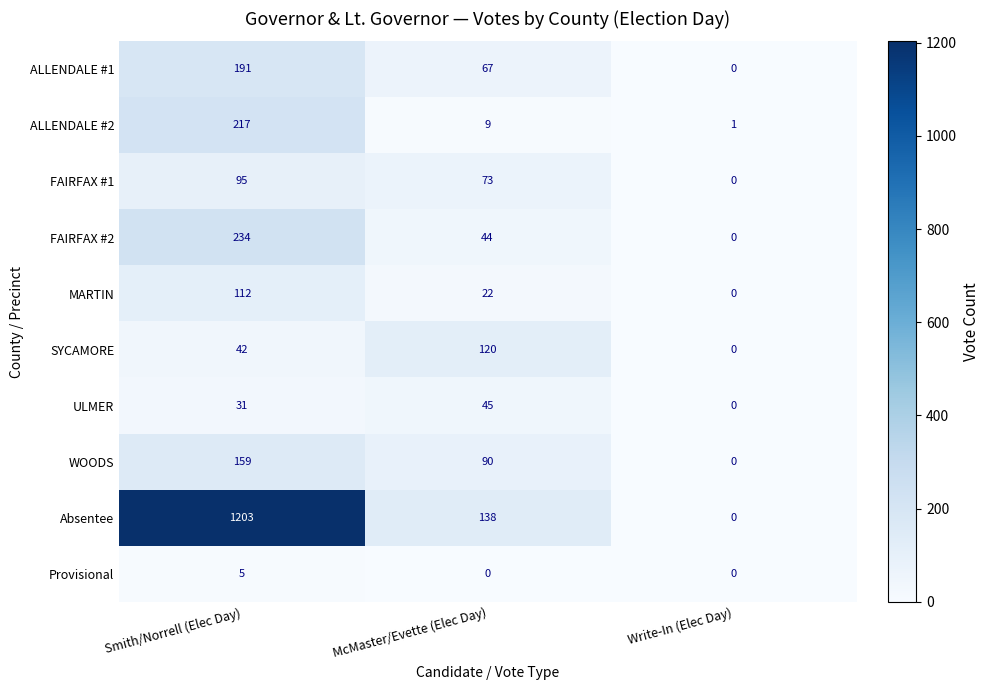

What is the difference between the highest and lowest values at McMaster/Evette (Elec Day)?

138